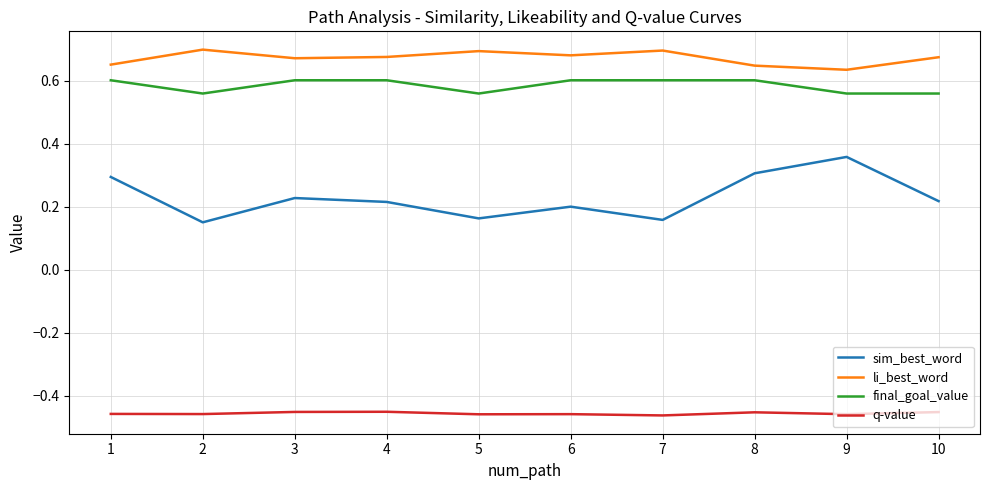

Does the chart have visible grid lines?

Yes